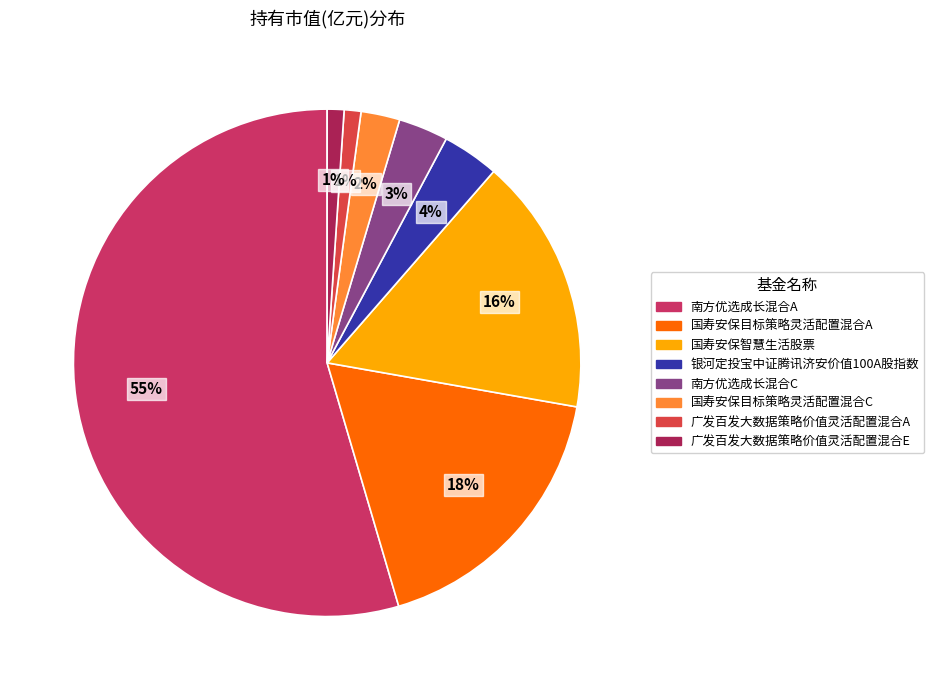

Is the sum of 广发百发大数据策略价值灵活配置混合A and 南方优选成长混合C greater than half?

No